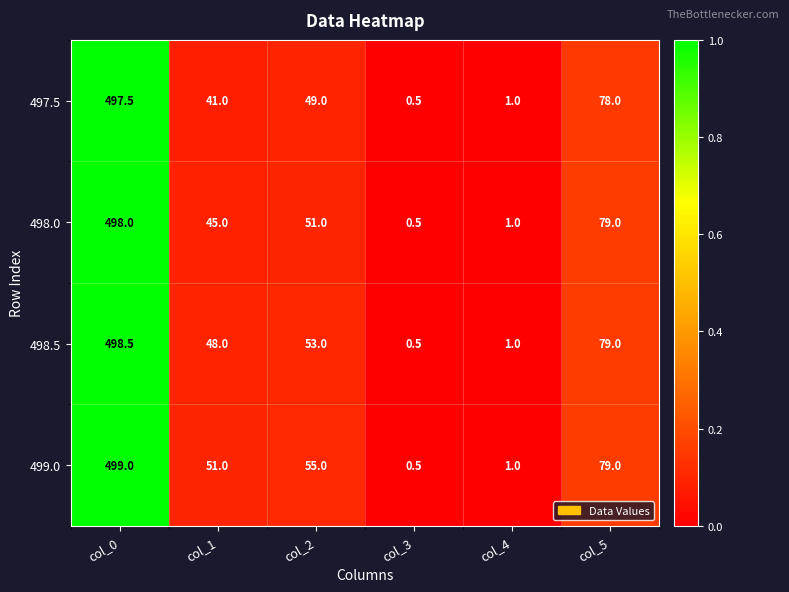

Which series has the largest range (max minus min)?

499.0